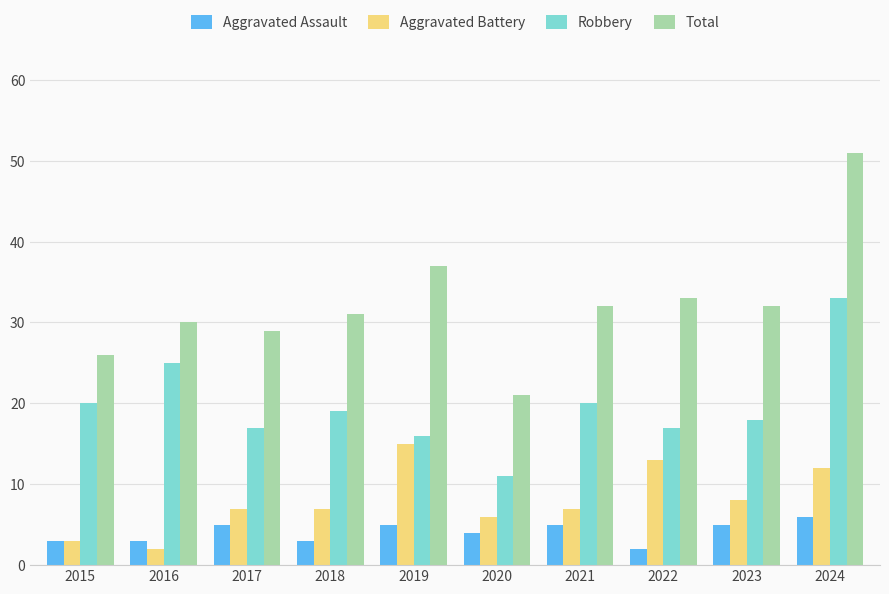

How many categories are shown in the chart?

10